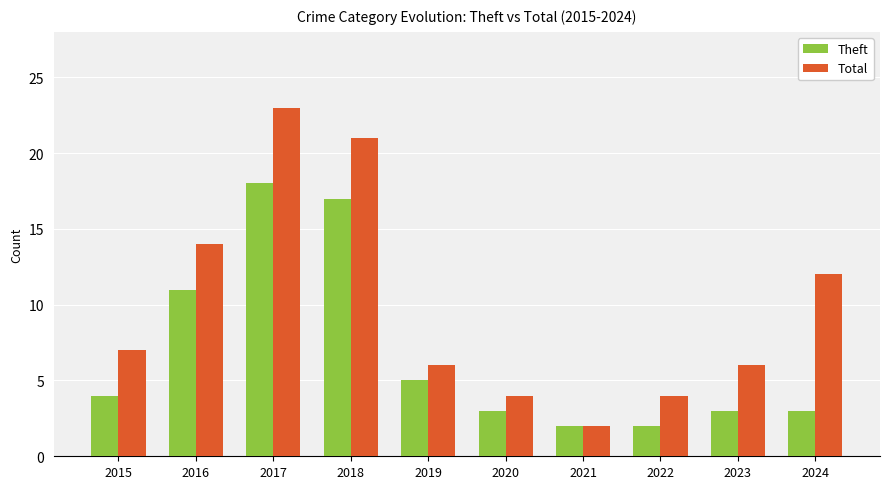

Reading right to left, transcribe all the data shown in this chart.

Theft: 2024=3	2023=3	2022=2	2021=2	2020=3	2019=5	2018=17	2017=18	2016=11	2015=4
Total: 2024=12	2023=6	2022=4	2021=2	2020=4	2019=6	2018=21	2017=23	2016=14	2015=7